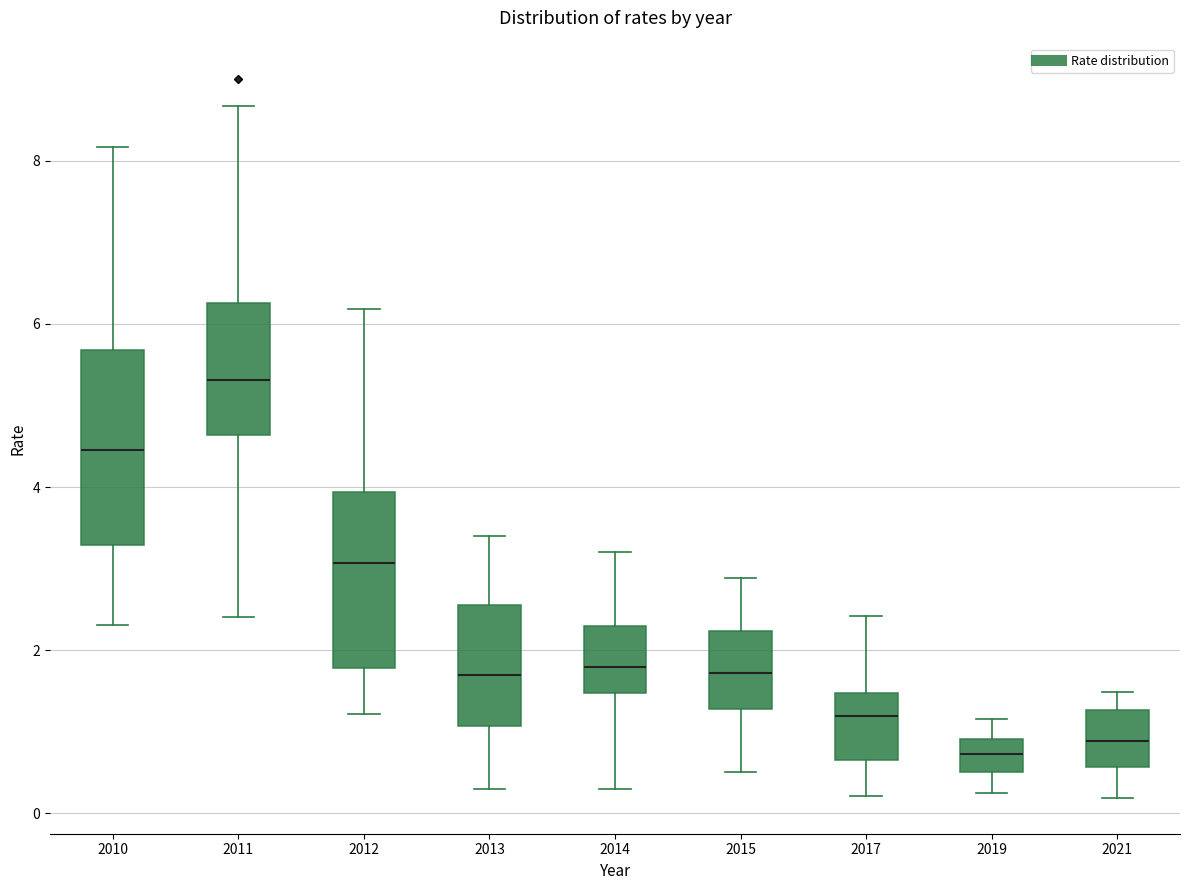

Reading left to right, transcribe this box plot: for each box, give where its median line is, the range the box spans, and where its two whiskers end, as read against the y-axis. The values are not printed on the chart, so give them approximately, as read against the axis.

2010: median 4.4, box 3.2 to 5.6, whiskers 2.4 to 8.2
2011: median 5.4, box 4.6 to 6.2, whiskers 2.4 to 8.6
2012: median 3.0, box 1.8 to 4.0, whiskers 1.2 to 6.2
2013: median 1.8, box 1.0 to 2.6, whiskers 0.4 to 3.4
2014: median 1.8, box 1.4 to 2.4, whiskers 0.4 to 3.2
2015: median 1.8, box 1.2 to 2.2, whiskers 0.6 to 2.8
2017: median 1.2, box 0.6 to 1.4, whiskers 0.2 to 2.4
2019: median 0.8, box 0.6 to 1.0, whiskers 0.2 to 1.2
2021: median 0.8, box 0.6 to 1.2, whiskers 0.2 to 1.4